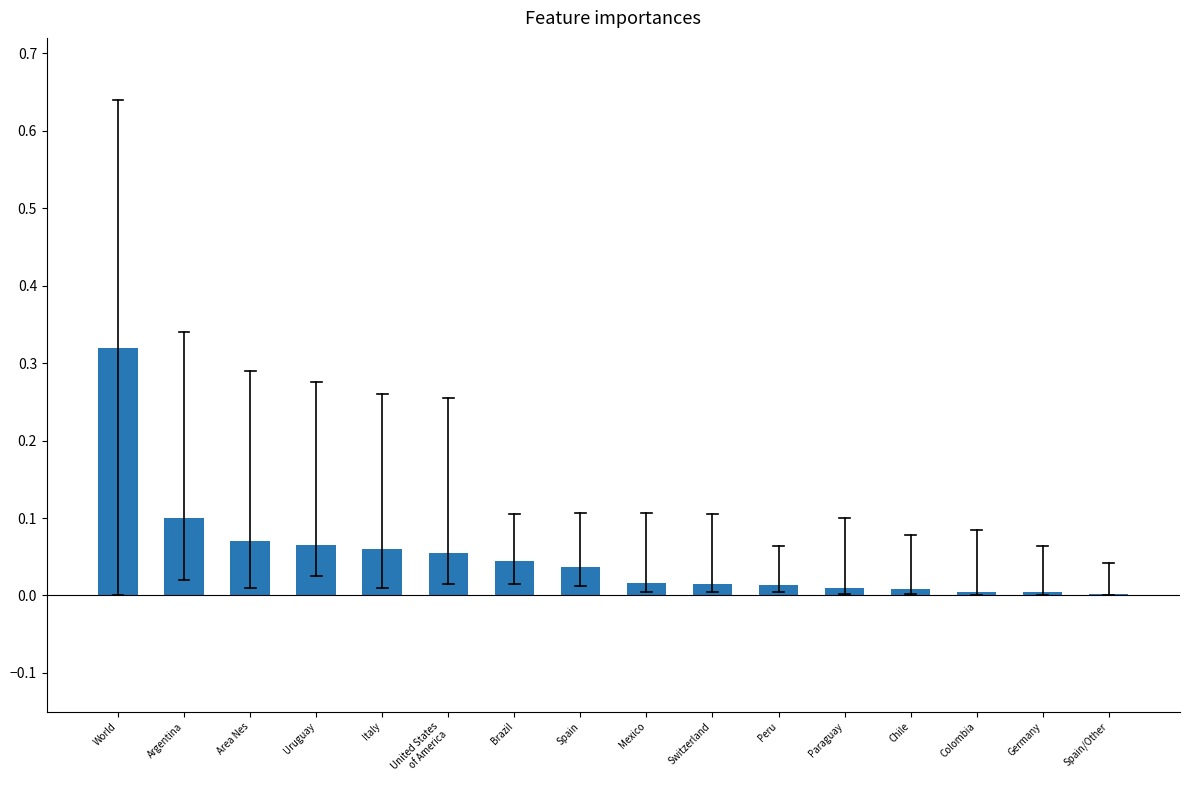

True or false: the data shows 0.1 at Argentina.

True